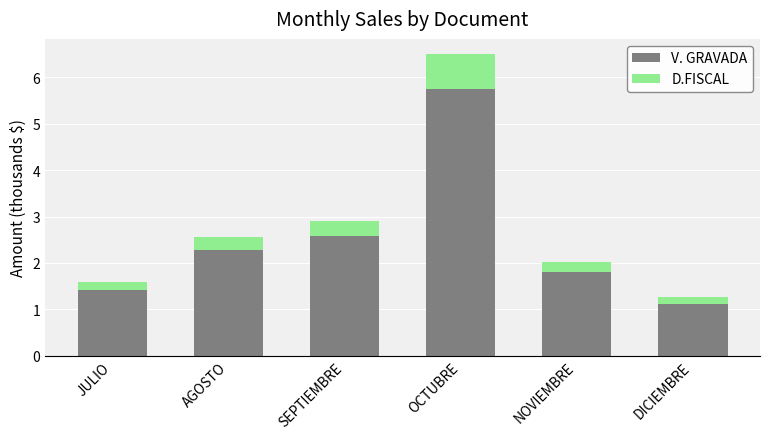

At which label does V. GRAVADA reach its minimum?

DICIEMBRE